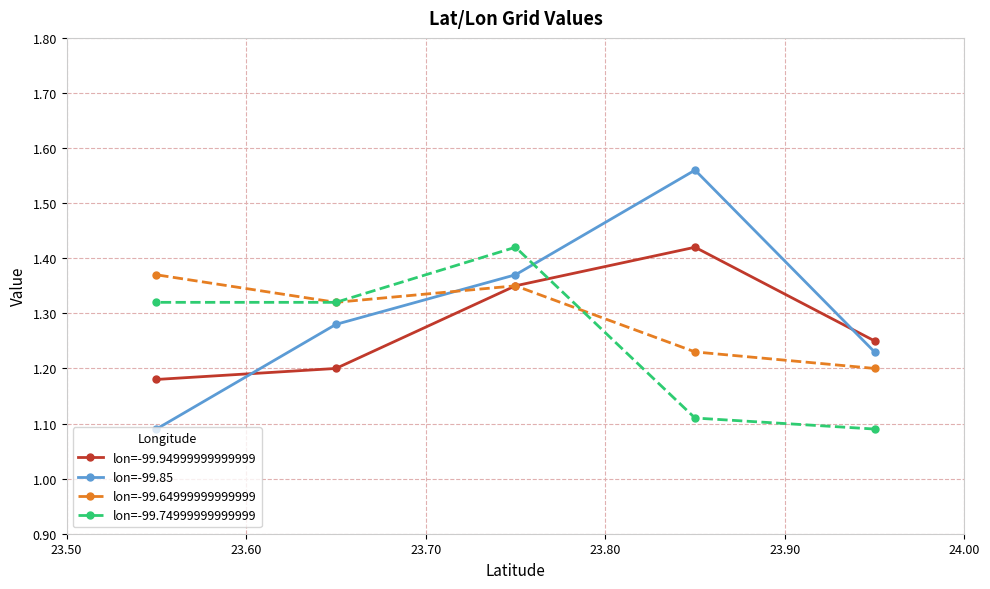

True or false: lon=-99.74999999999999 and lon=-99.94999999999999 intersect in this chart.

True